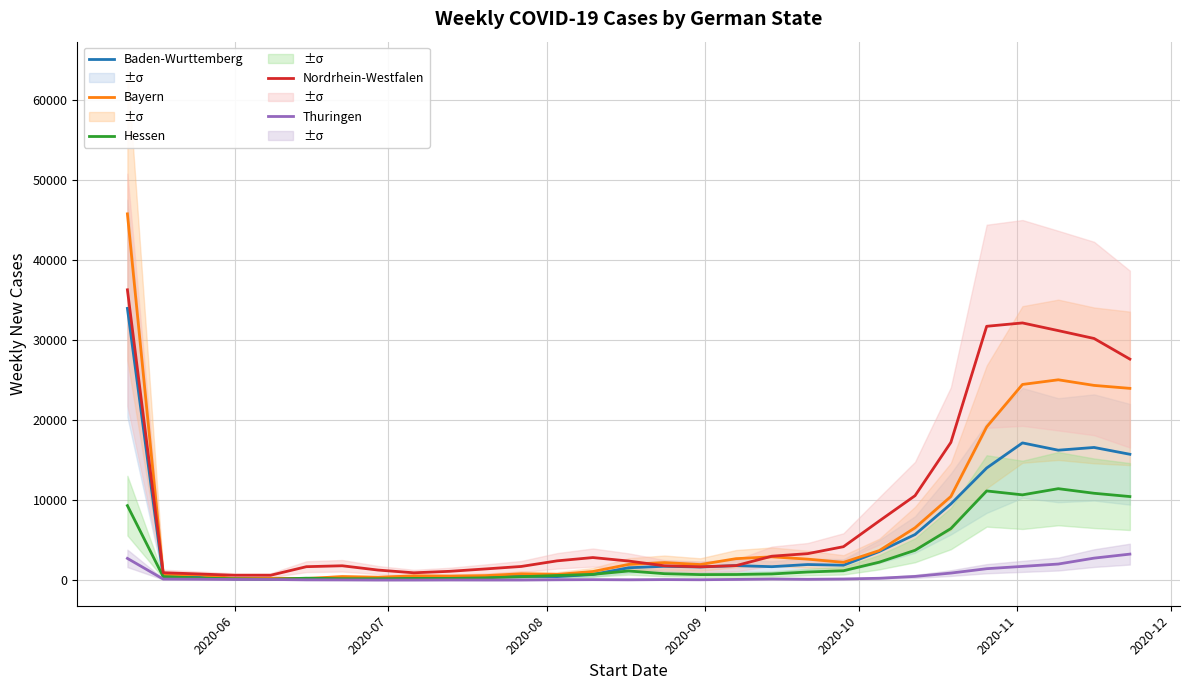

What is the maximum value for Hessen?

11436